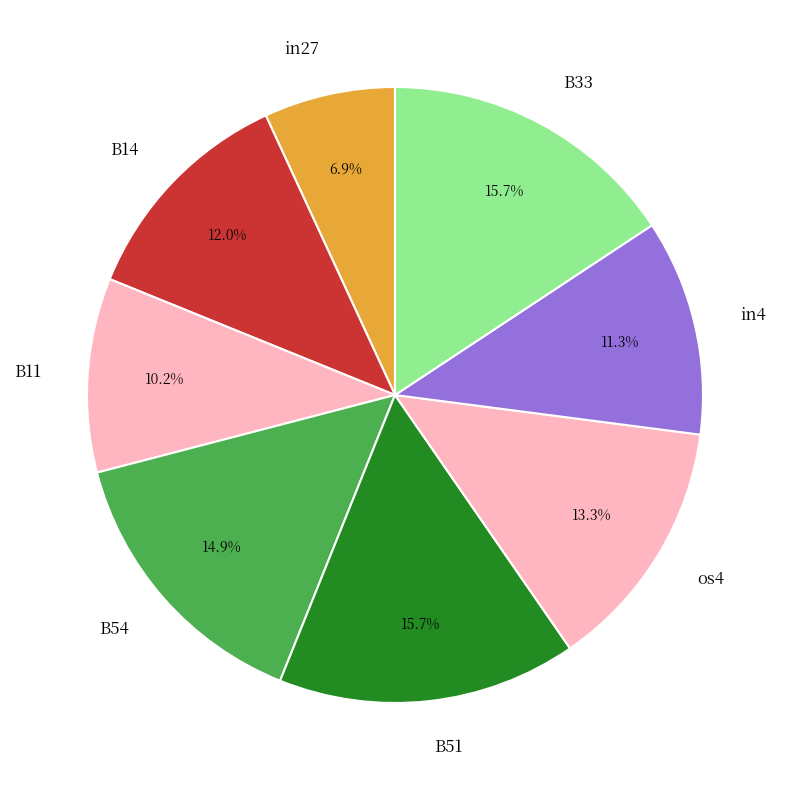

Do B11 and B33 together represent more than half of the pie?

No